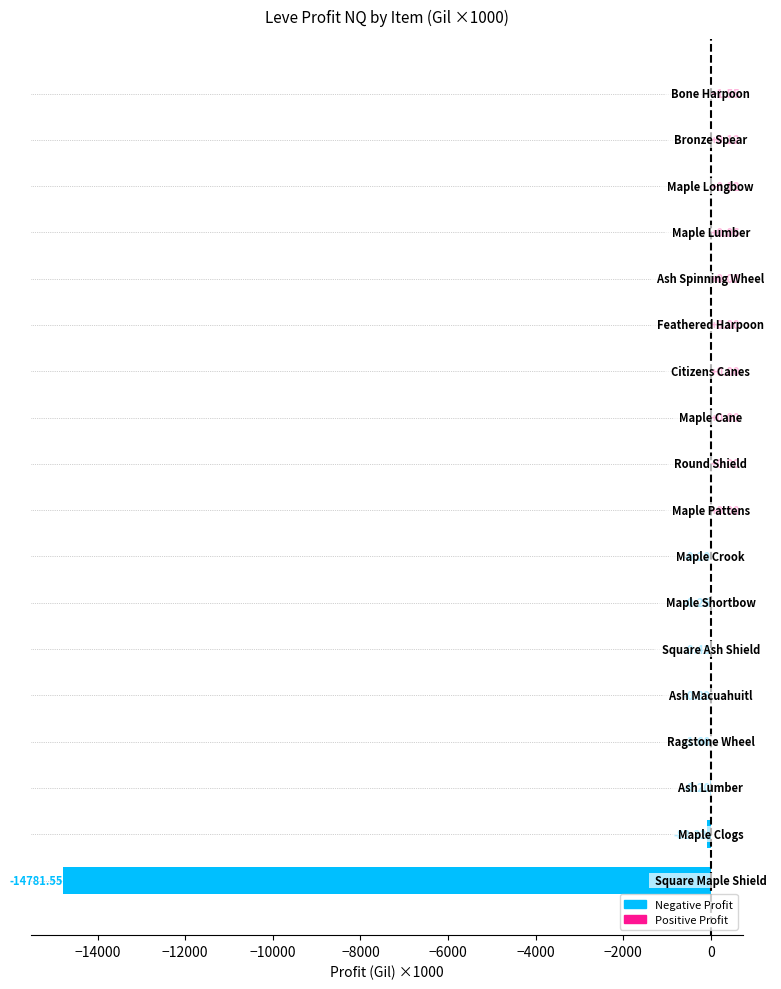

Count the number of categories in the chart.

18